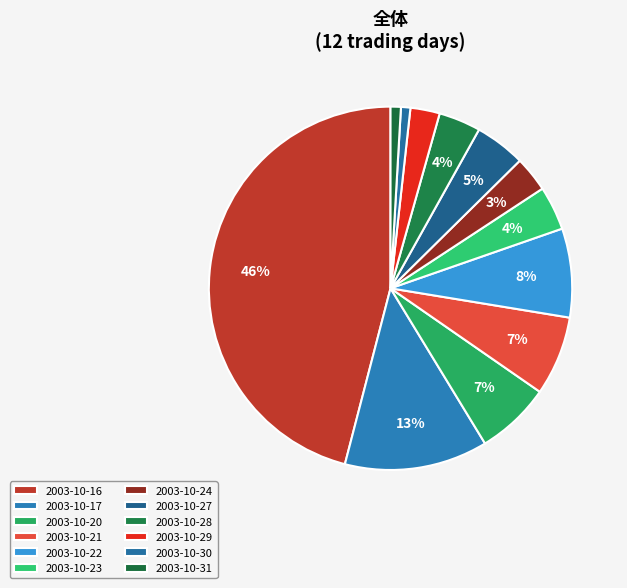

What is the smallest slice in the pie chart?

2003-10-30